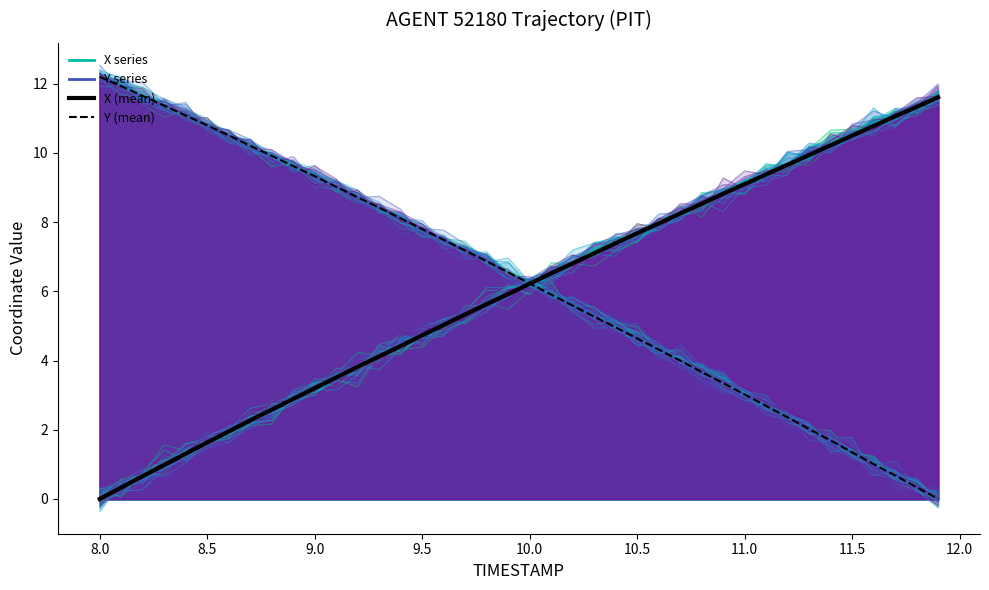

What is the value of the Y (mean) point at the 33rd from the left?

2.4